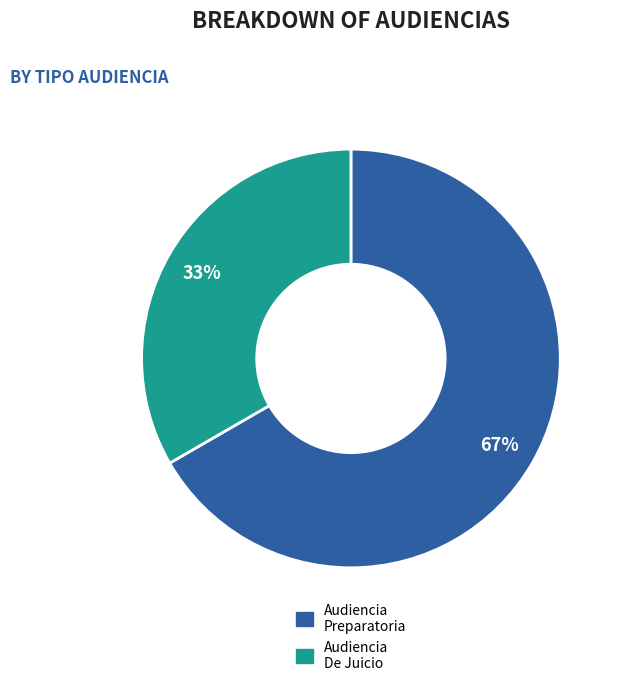

Combined, do Audiencia De Juicio and Audiencia Preparatoria account for over 50%?

Yes